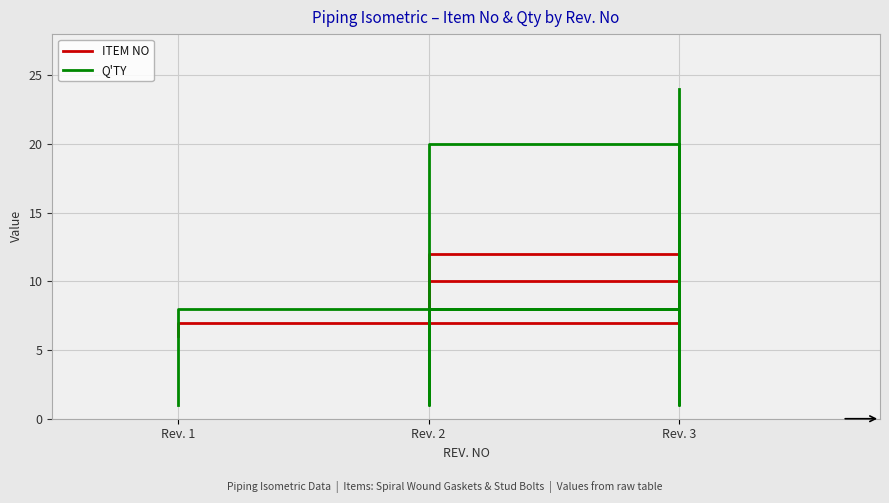

Is it true that Q'TY equals 1 at Rev. 3?

False